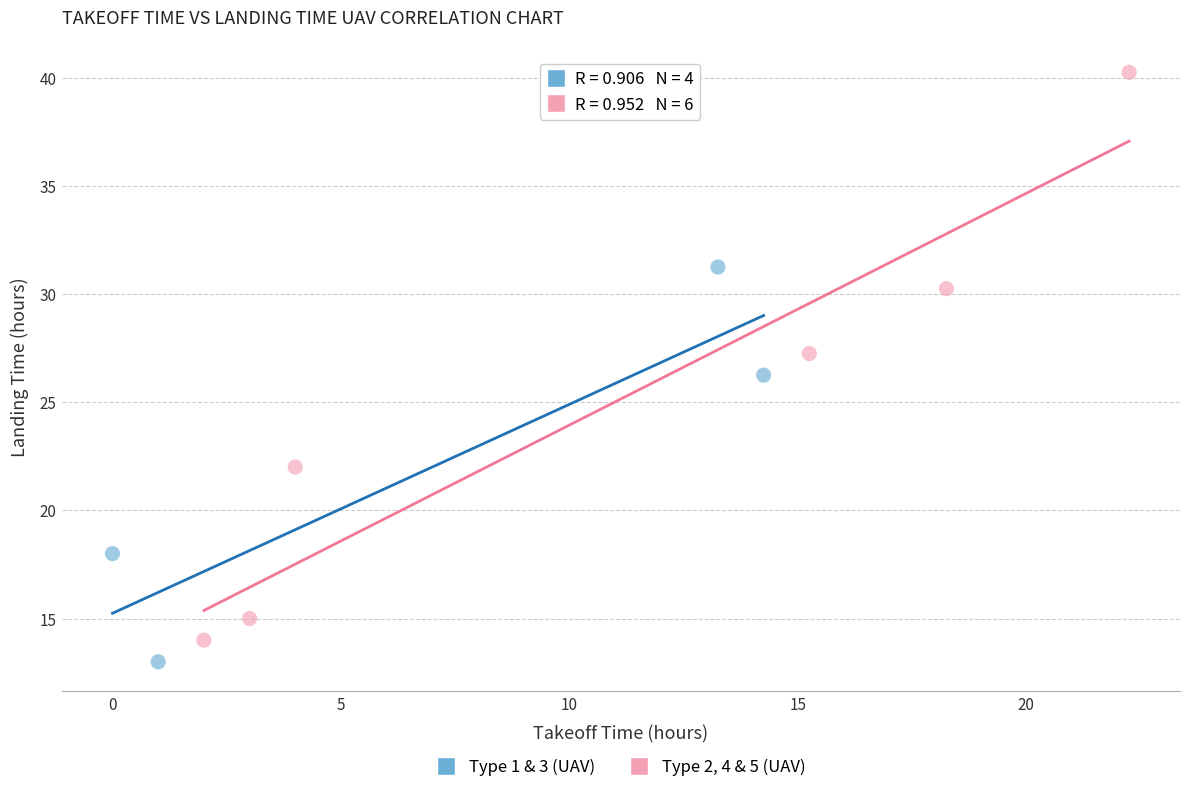

Which series contains the highest Y value?

Type 2, 4 & 5 (UAV)